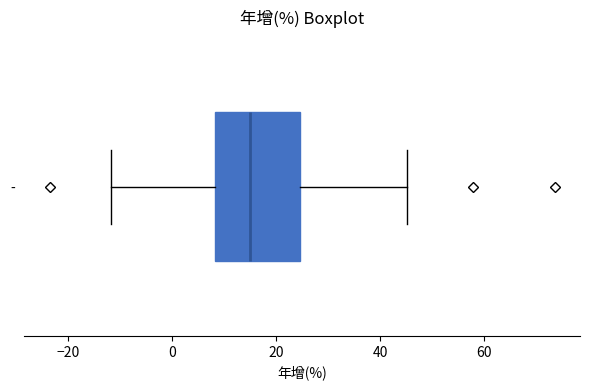

Transcribe this box plot: give where the median line is, the range the box spans, and where the two whiskers end, as read against the x-axis. The values are not printed on the chart, so give them approximately, as read against the axis.

median 16, box 8 to 24, whiskers -12 to 46